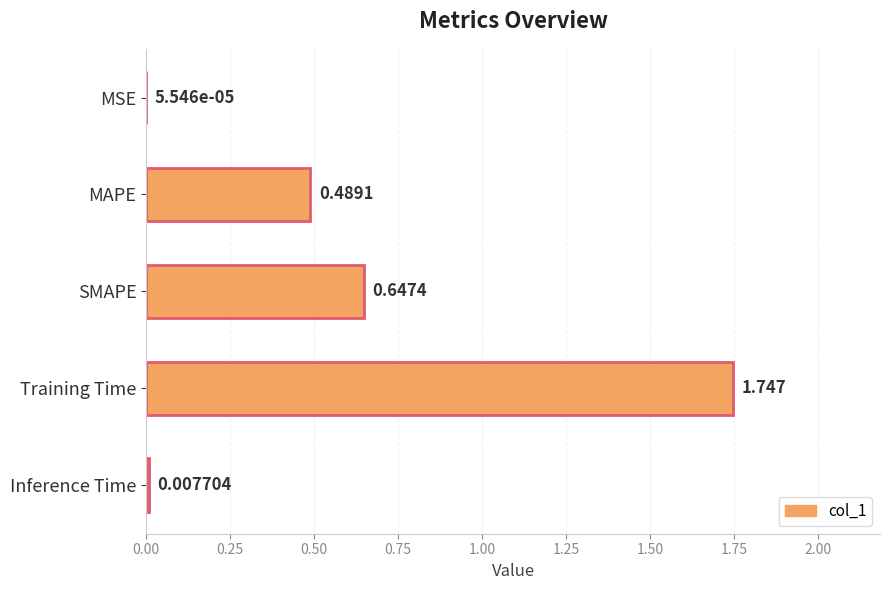

Between Training Time and MSE, which is larger?

Training Time